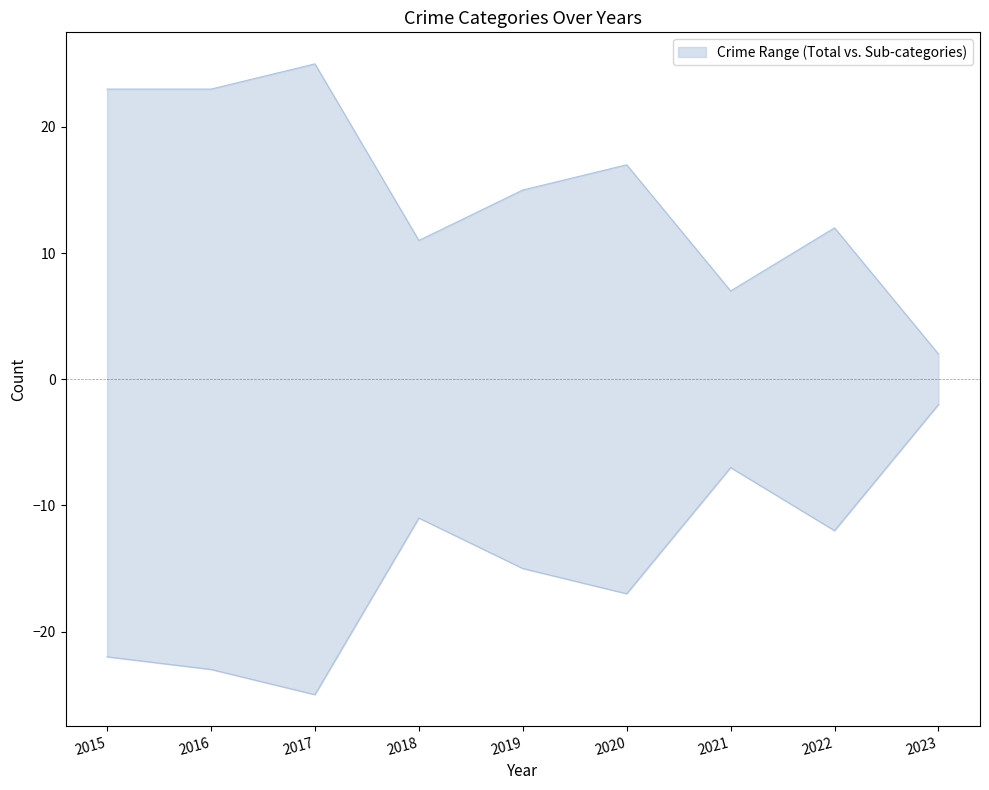

True or false: Aggravated Battery has a value of 4 at 2019.

True